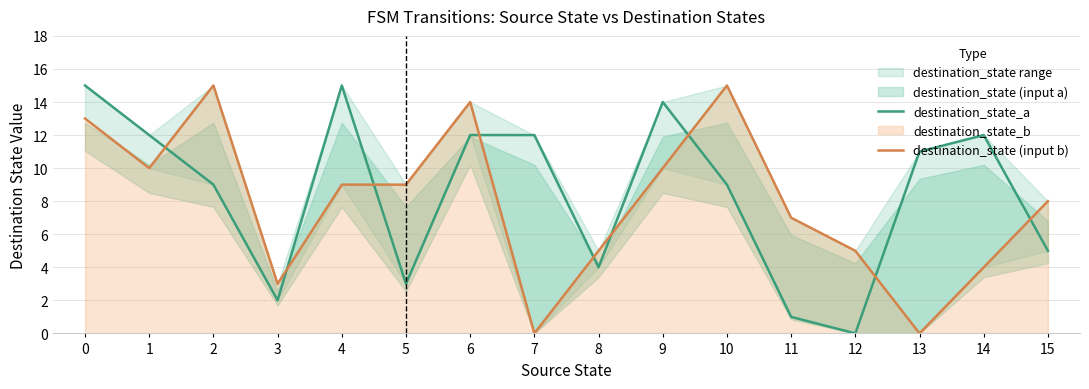

How many interior local valleys does the destination_state (input b) series have?

4